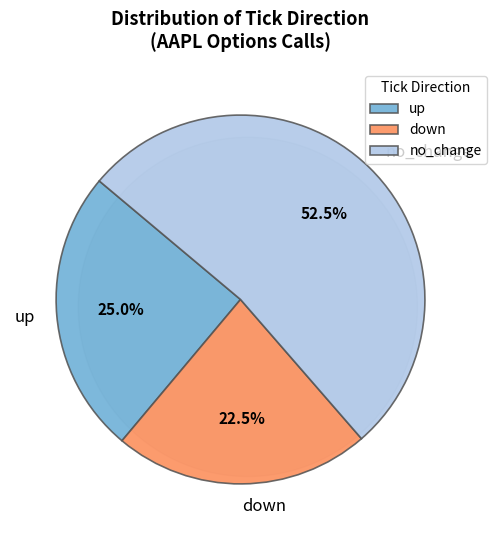

How many segments does this pie chart have?

3